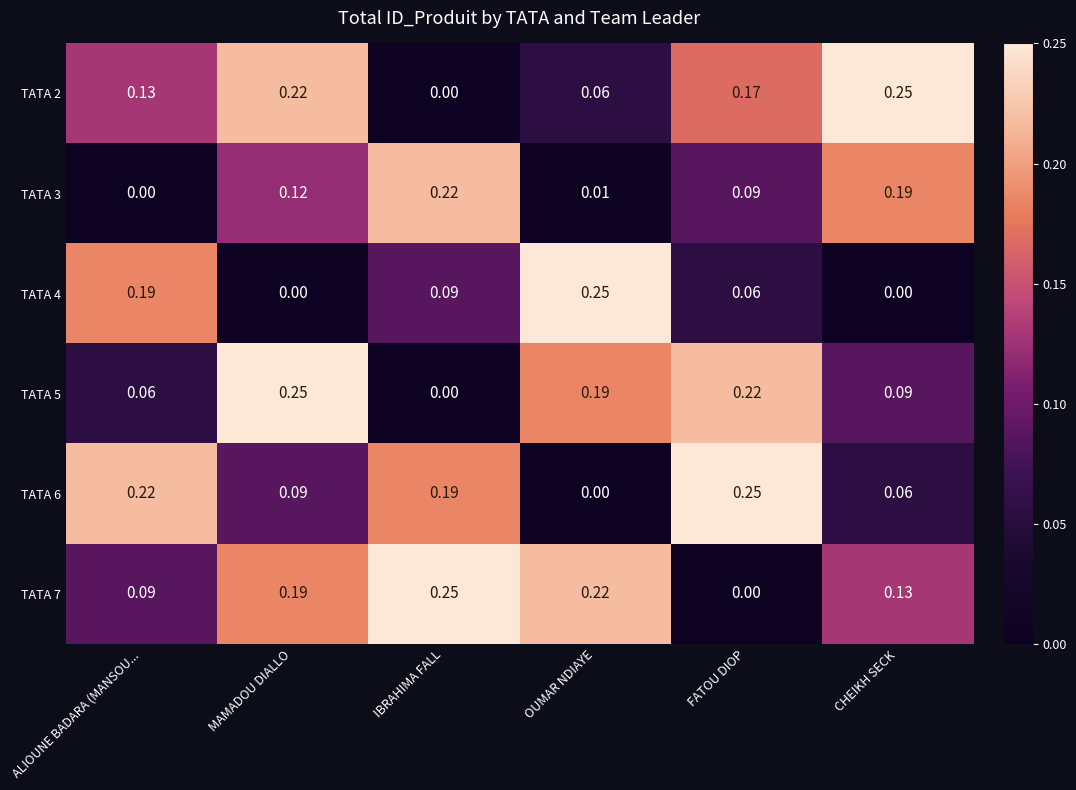

Which category has the lowest value in the TATA 2 series?

IBRAHIMA FALL